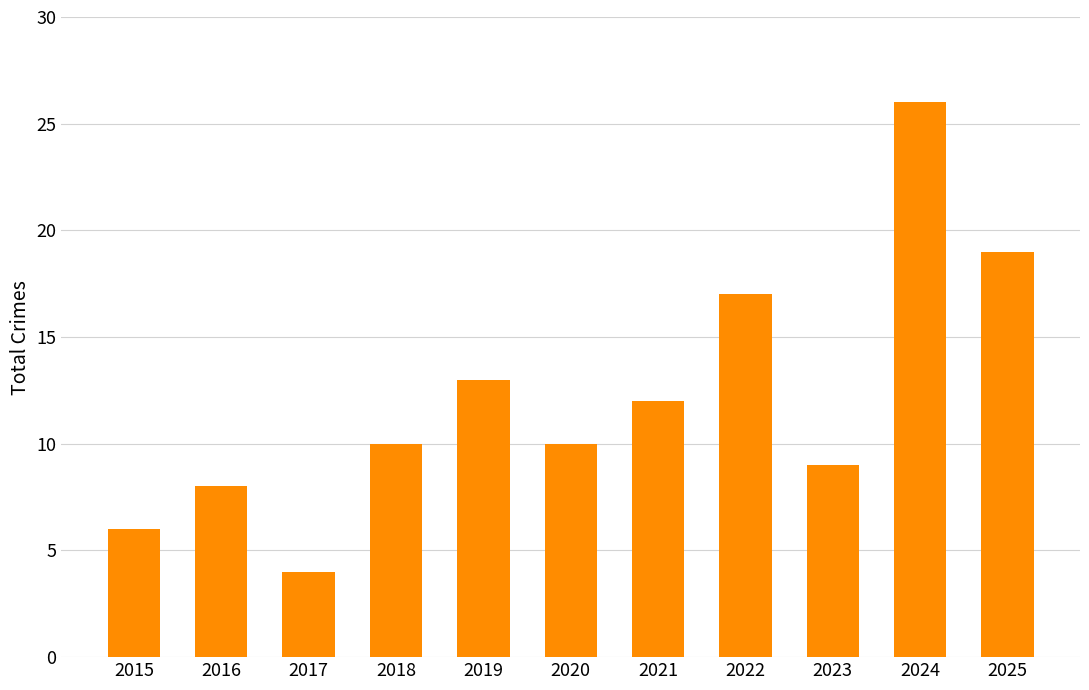

What is the value of the 1st bar from the left?

6